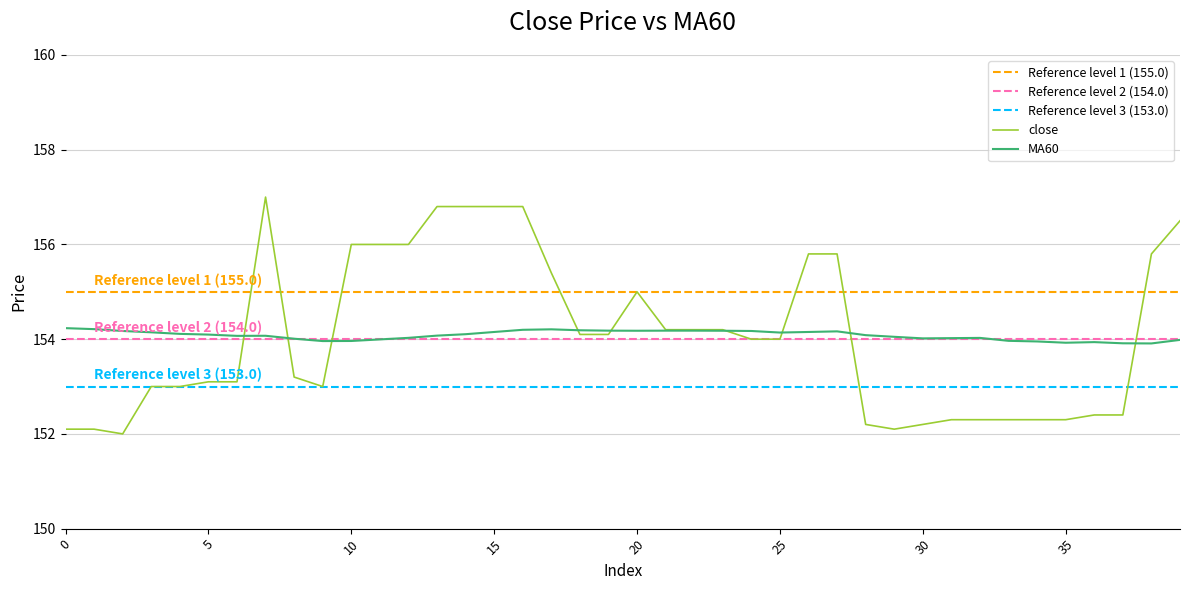

At which label is close closest to 154?

24